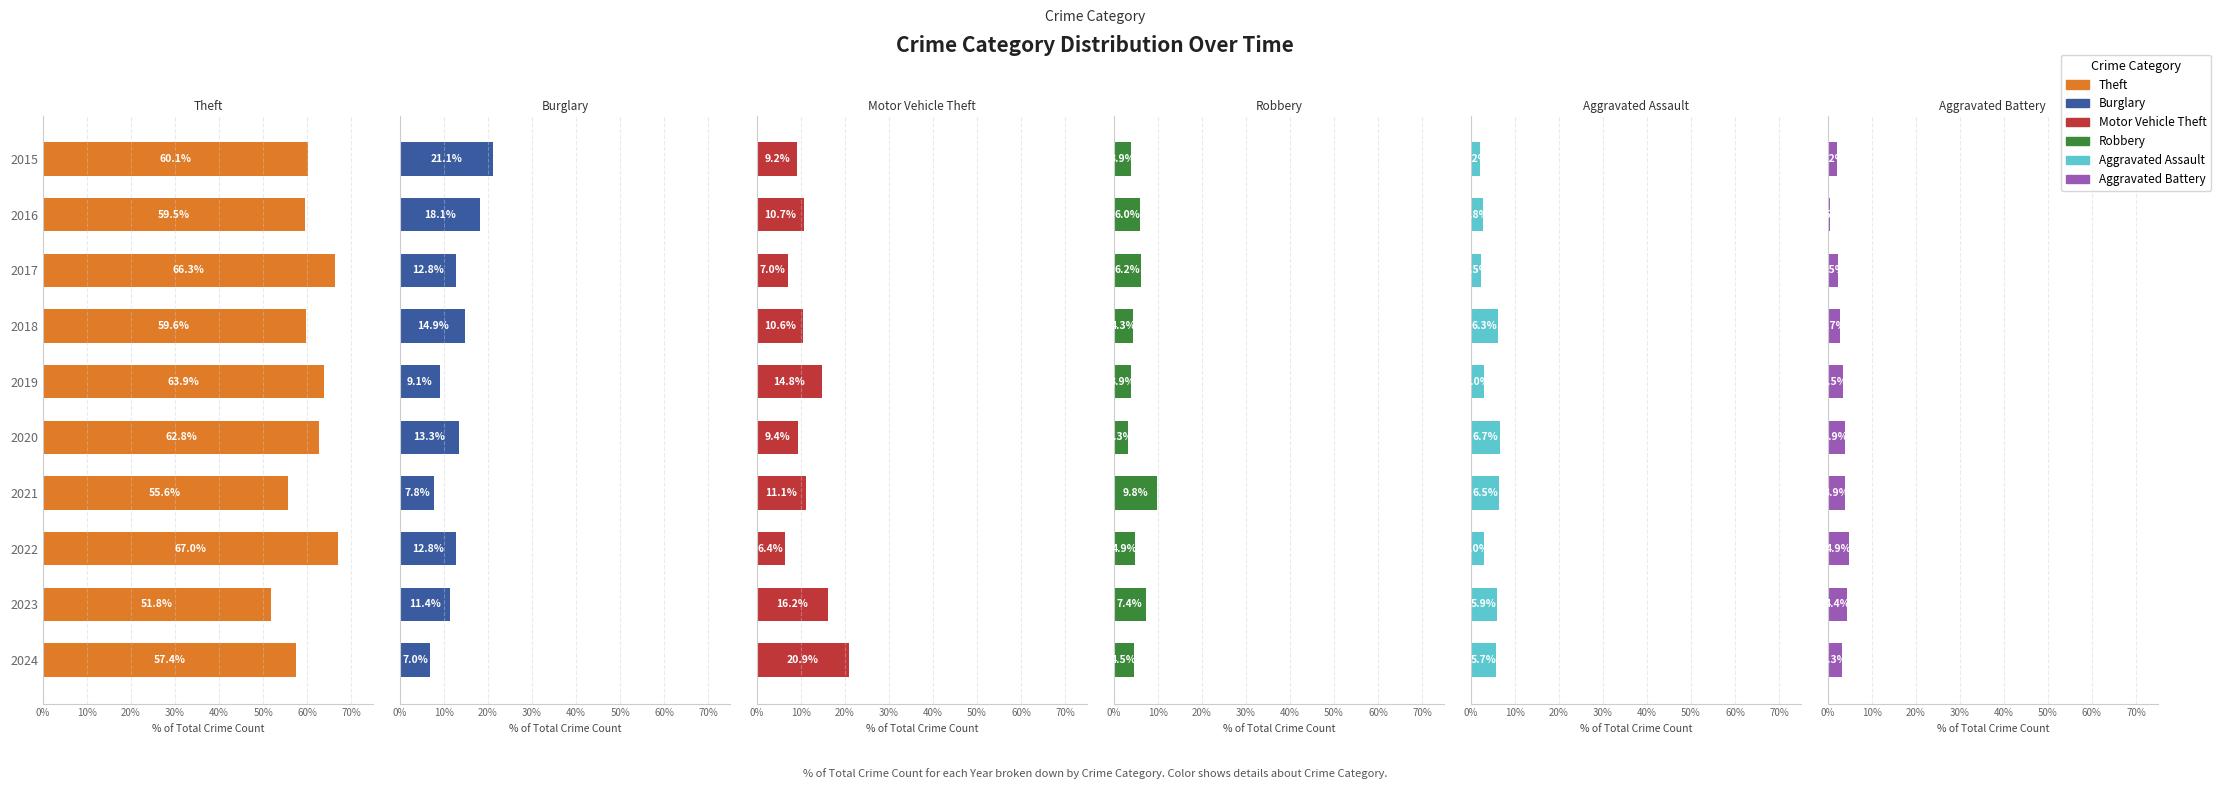

How many categories are shown in the chart?

10